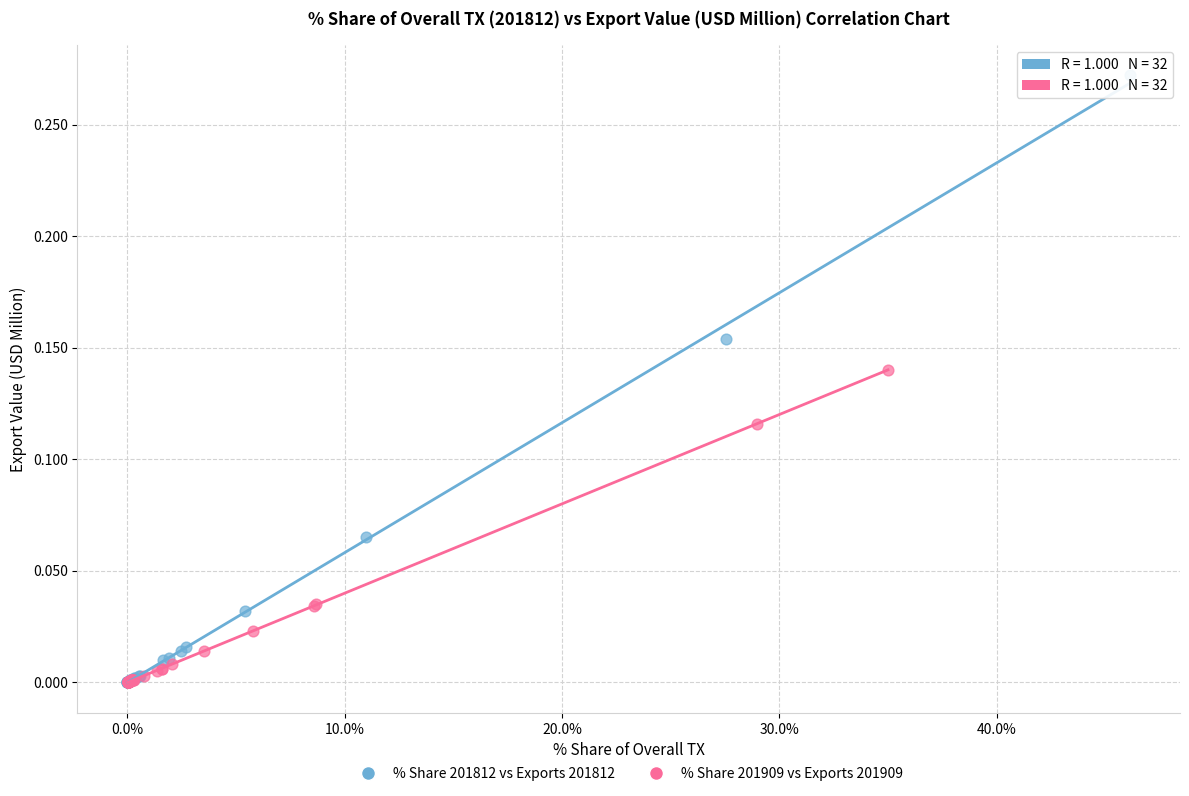

Which series reaches the maximum Y coordinate?

% Share 201812 vs Exports 201812